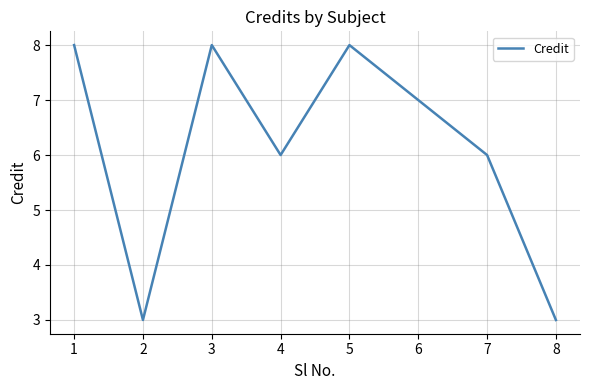

Approximately how many times larger is the value at 8 compared to 4?

0.5